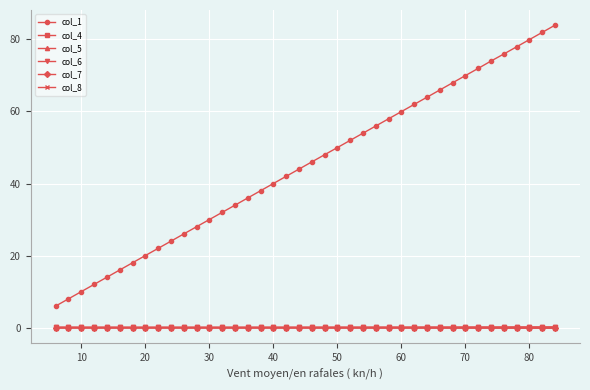

True or false: col_1 and col_7 cross at least once.

False